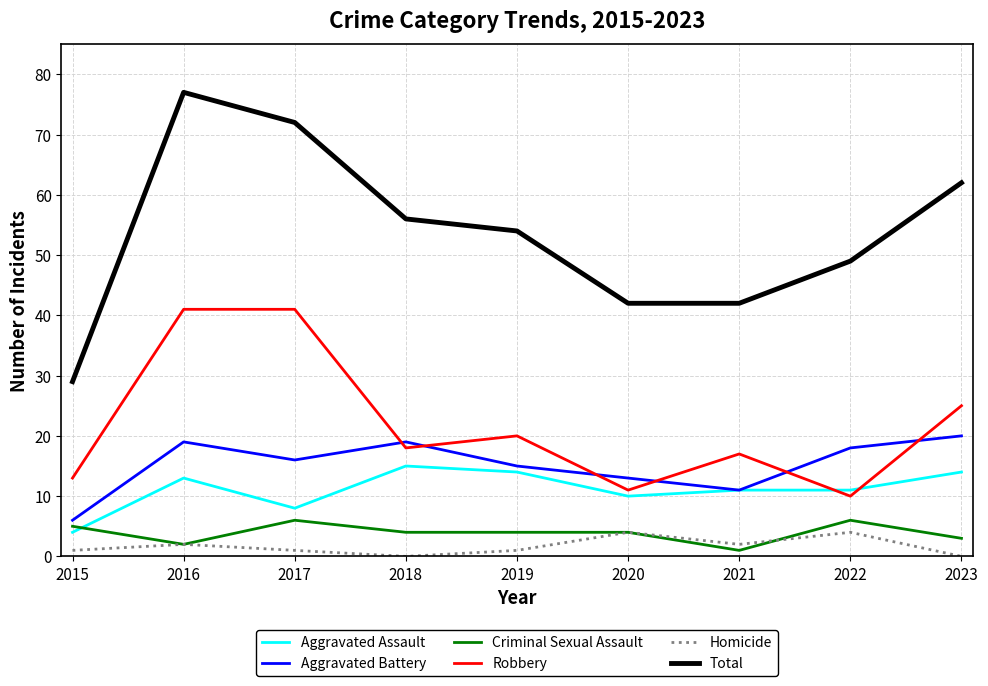

True or false: Aggravated Assault has more than 1 interior local peaks.

True